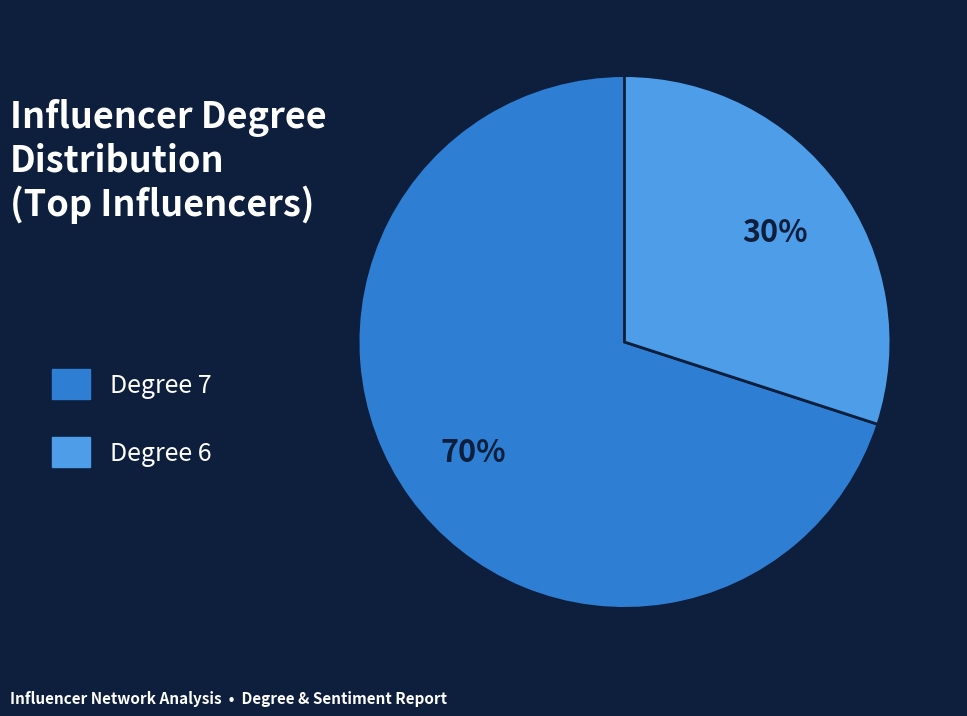

Which slice is the smallest?

Degree 6